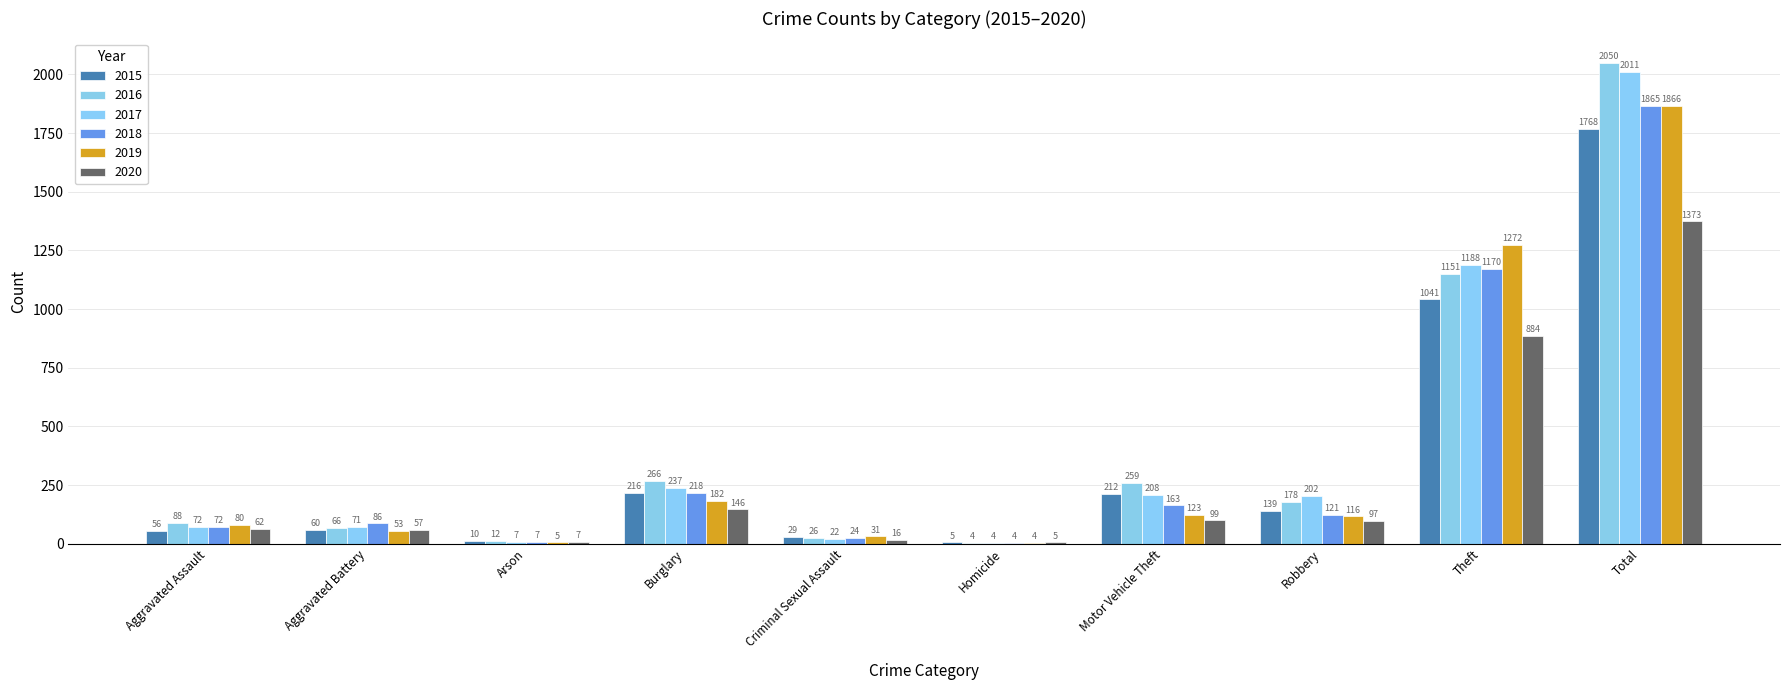

Are the bars grouped side by side (vs. stacked)?

Yes